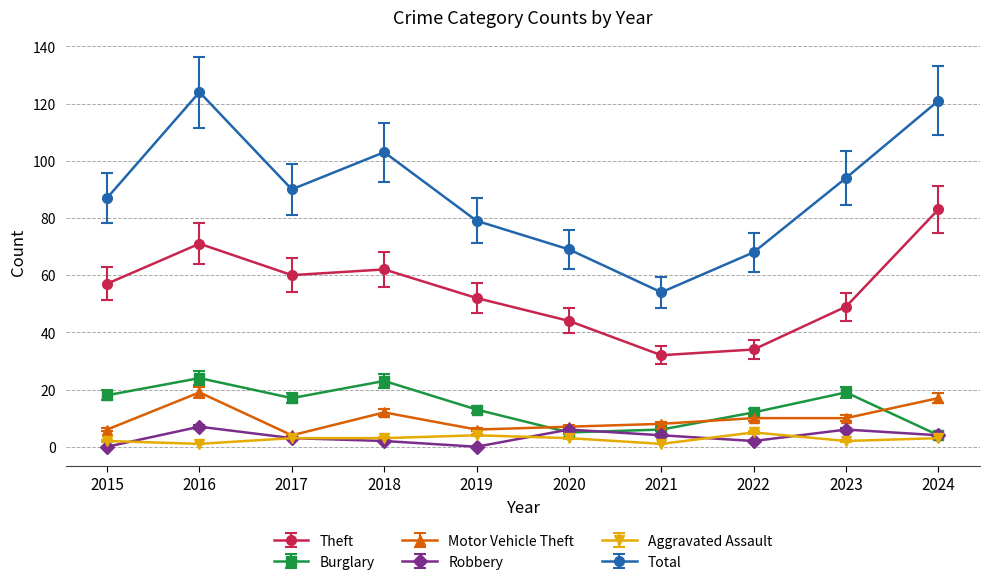

Which series ends up on top after the final intersection of Motor Vehicle Theft and Burglary?

Motor Vehicle Theft